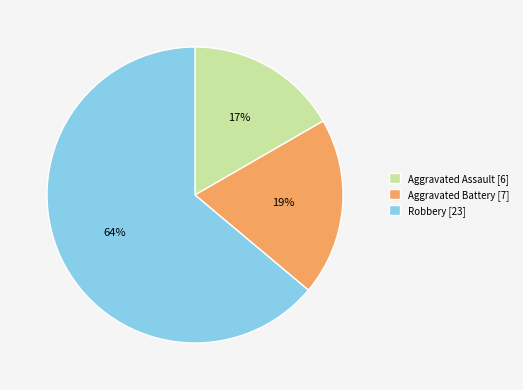

Is the sum of Aggravated Battery [7] and Aggravated Assault [6] greater than half?

No